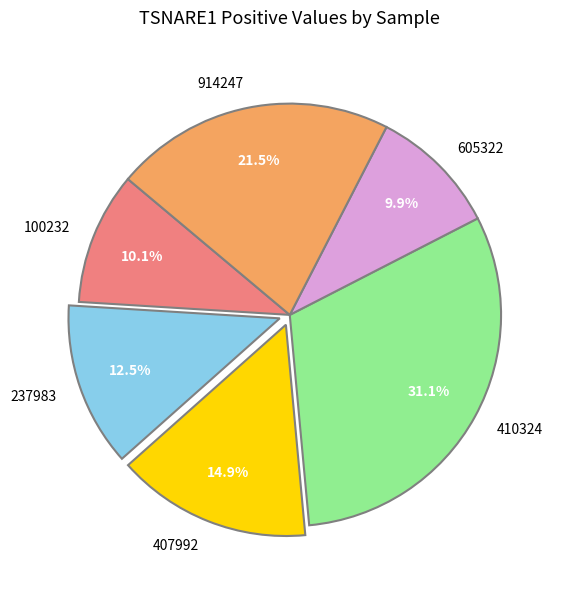

Which has a higher value, 407992 or 605322?

407992